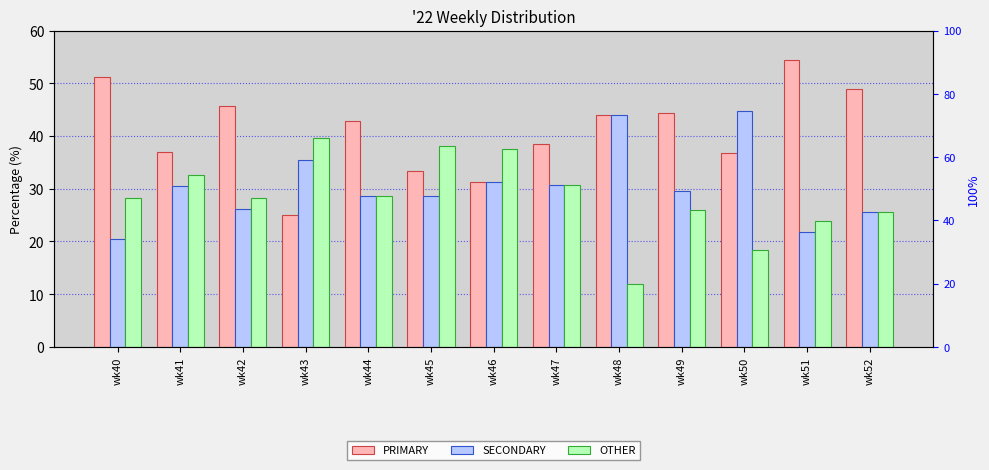

At which category is the sum across all series the highest?

wk40